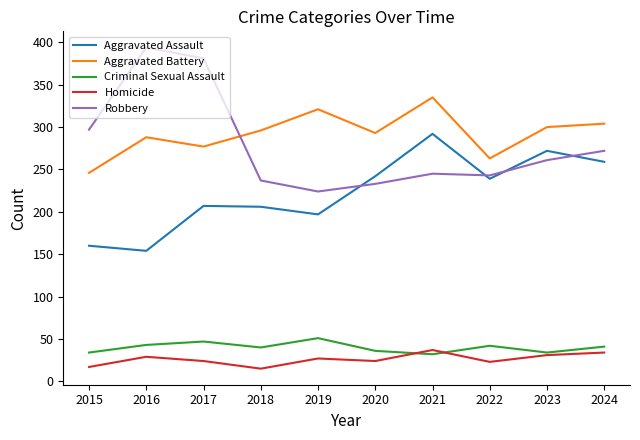

Which series changed the most between 2018 and 2023?

Aggravated Assault